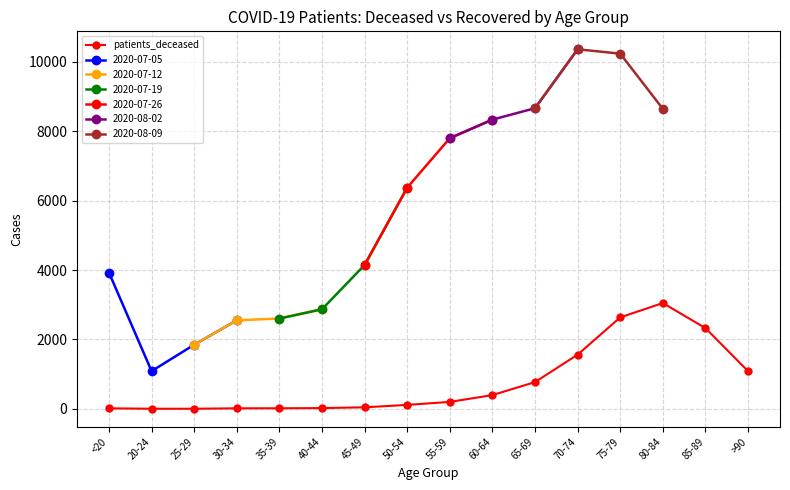

Does the chart display data point markers on the line(s)?

Yes